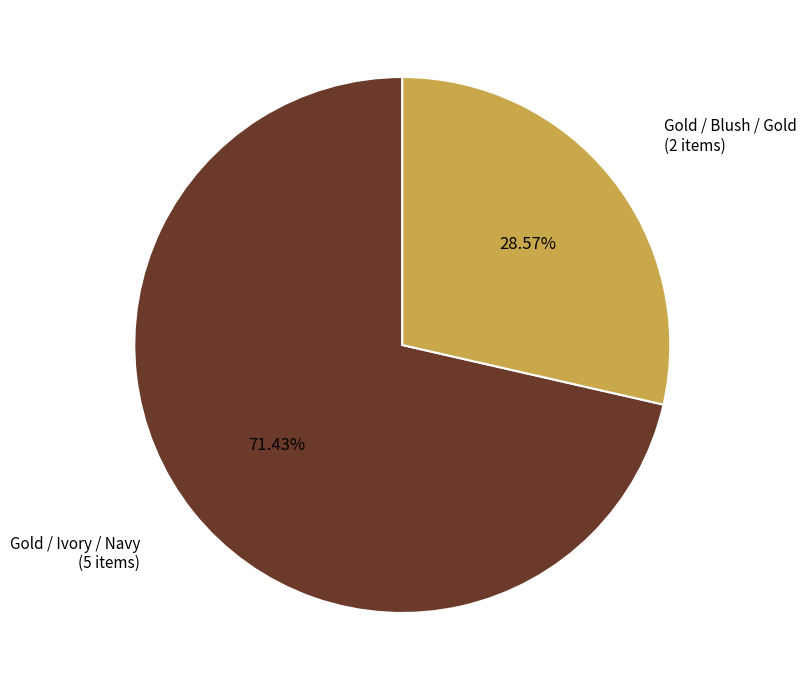

Does any single category account for the majority?

Yes